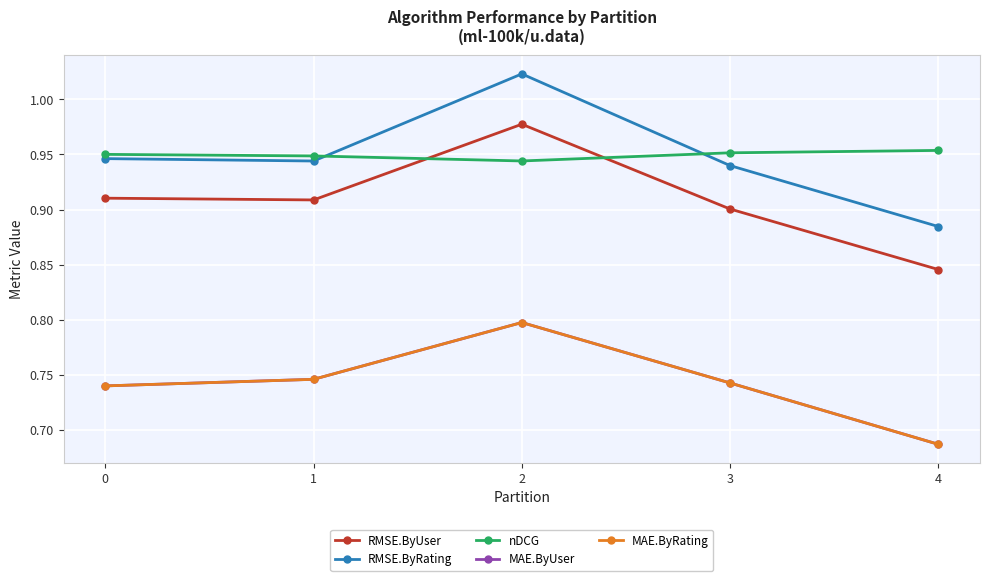

What is the difference between the maximum and minimum values in the RMSE.ByRating series?

0.1